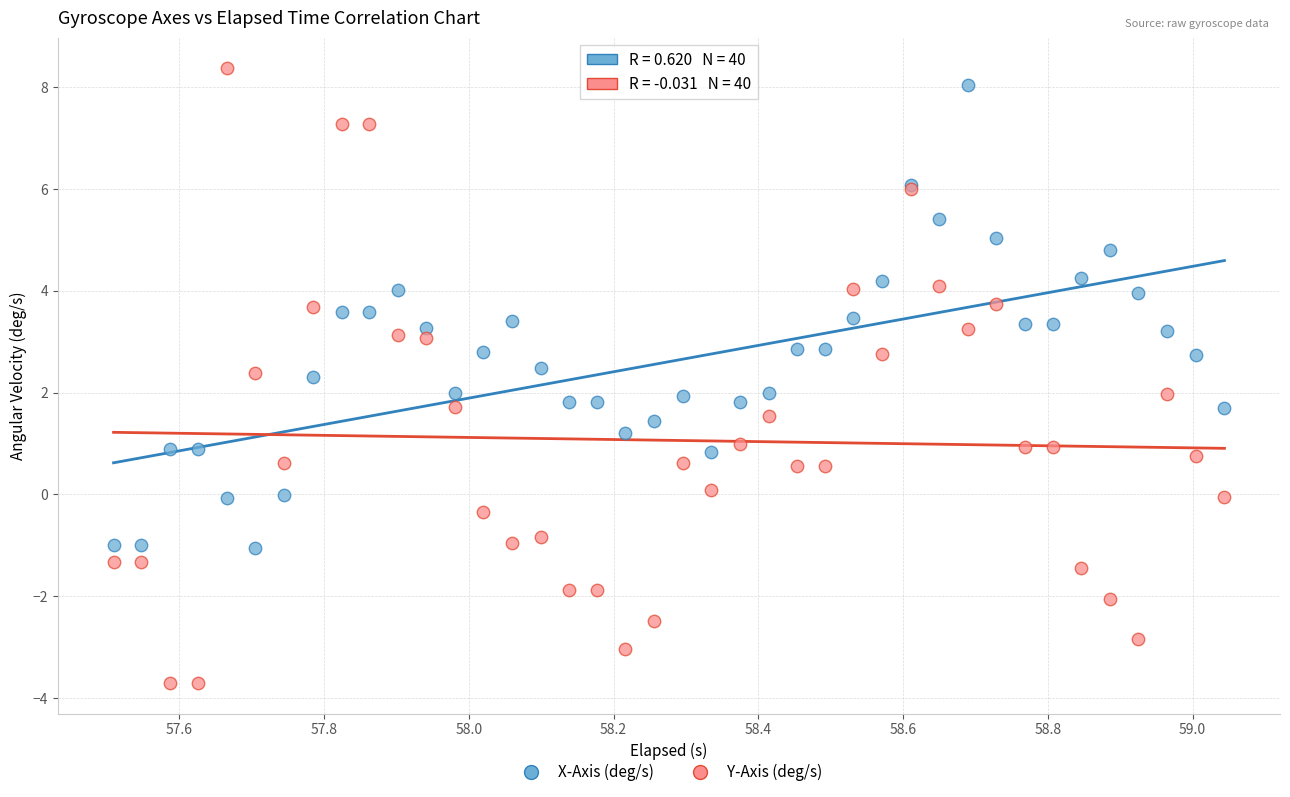

Which series contains the lowest Y value?

Y-Axis (deg/s)